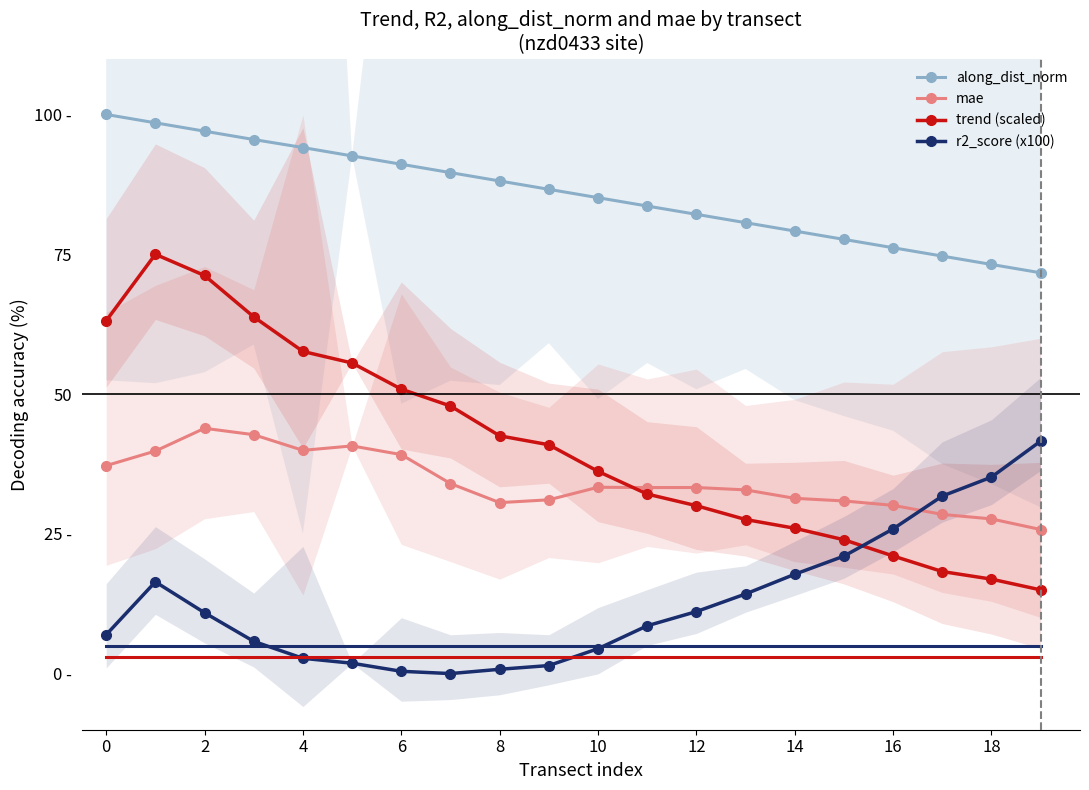

Count the number of categories in the chart.

20